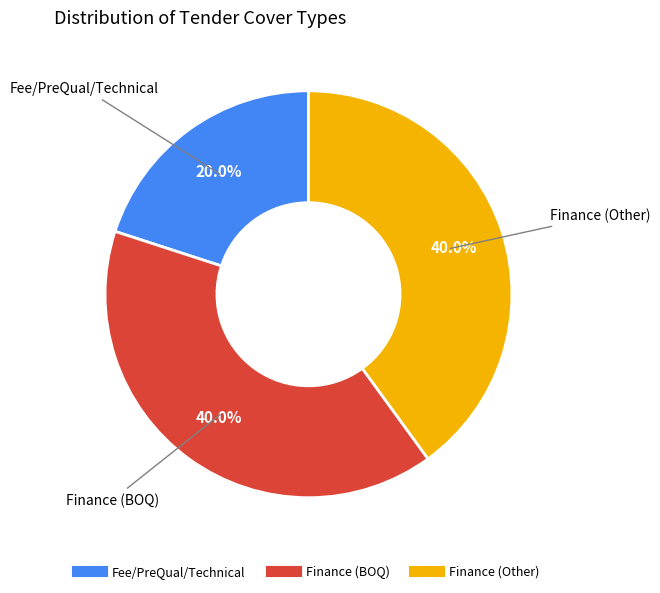

Does any single category account for the majority?

No